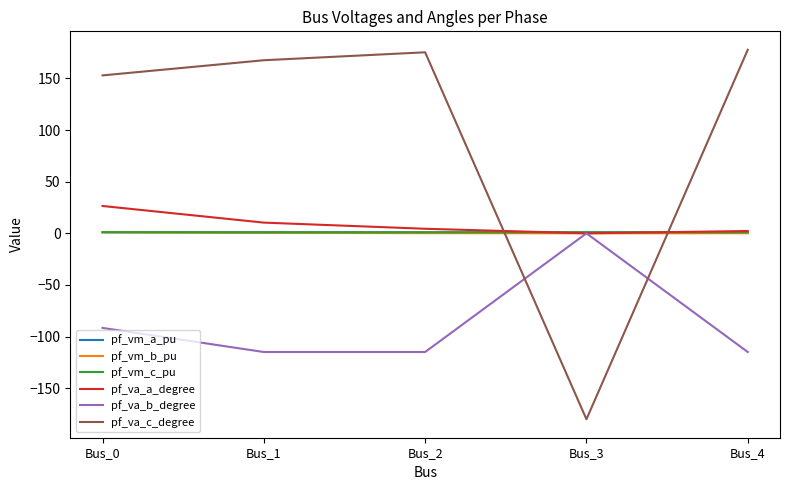

What is the greatest value displayed?

177.7